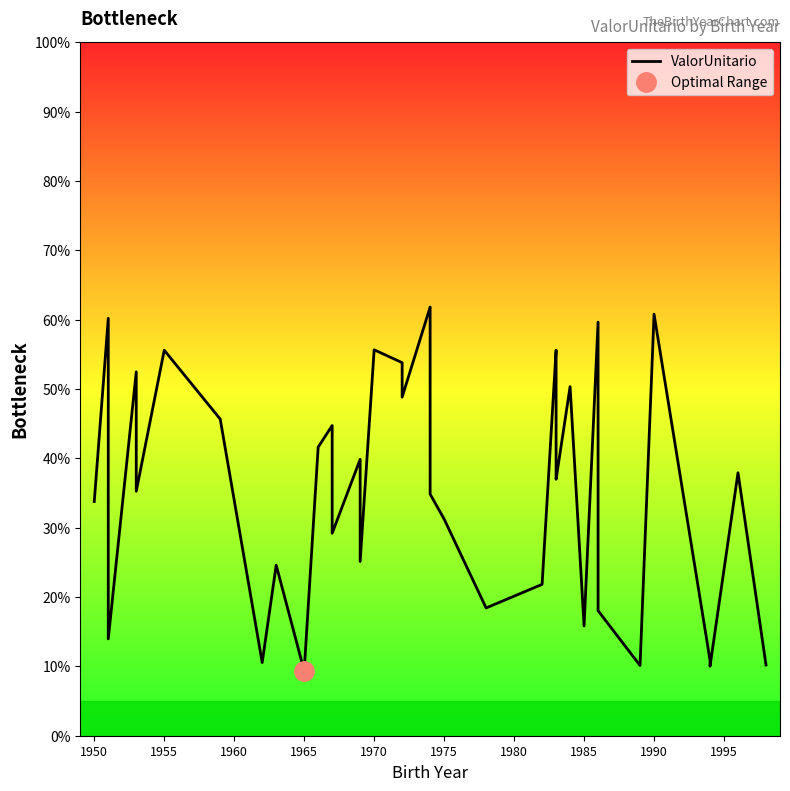

How many lines are shown in the chart?

1